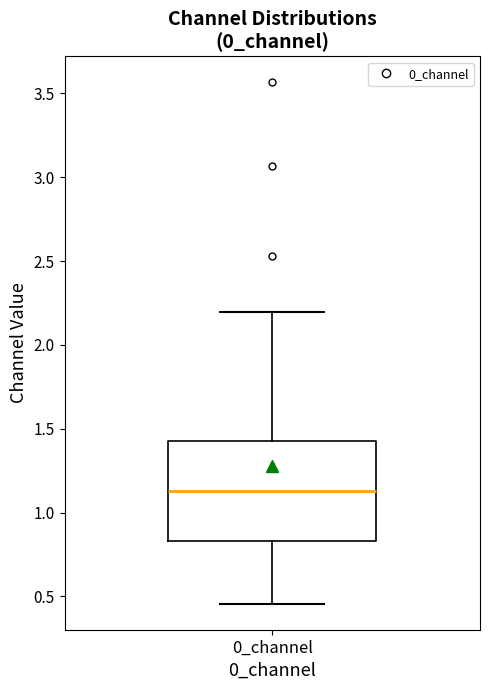

Where is the lower edge of the box for 0_channel on the y-axis? The values are not printed on the chart, so give them approximately, as read against the axis.

0.85